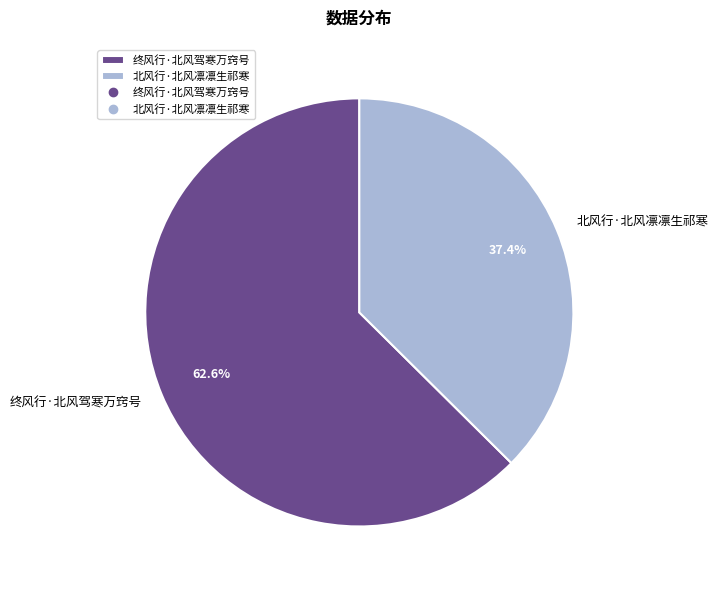

Is there a majority slice in this chart?

Yes